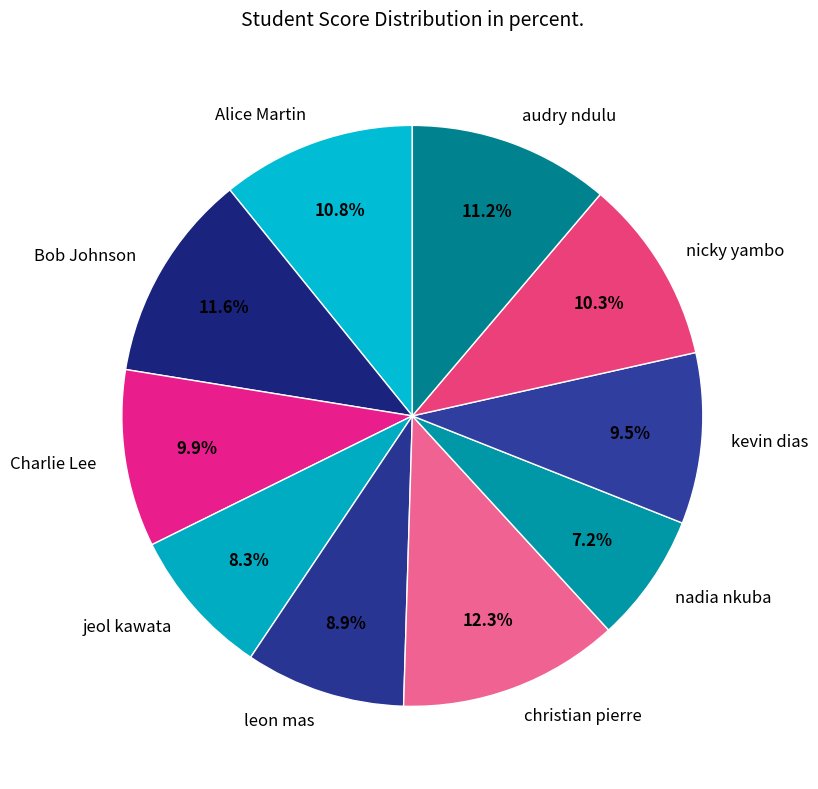

To the nearest percent, what percentage of the pie is Alice Martin?

11%